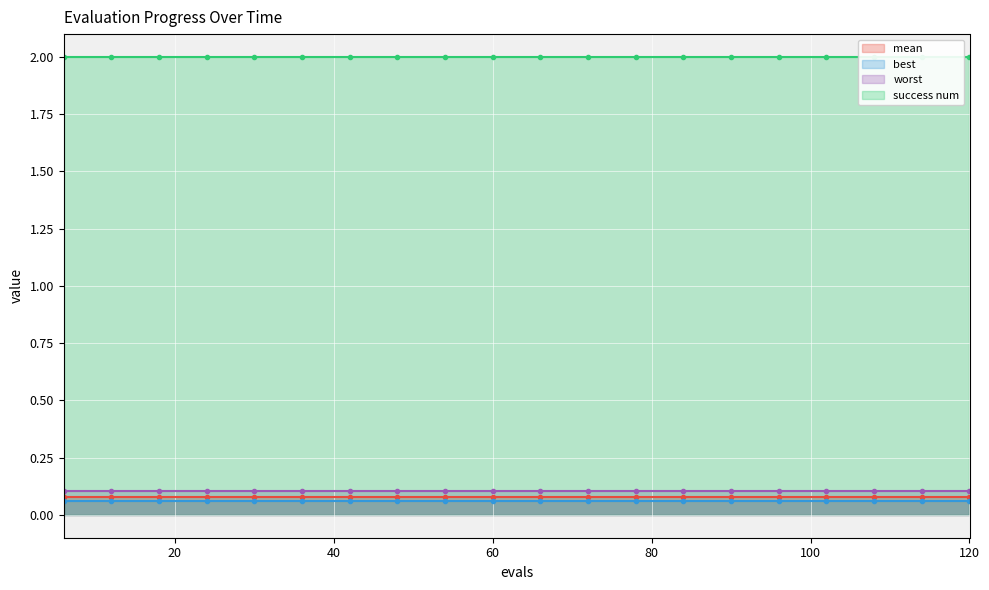

Which category has the highest value across all series?

6